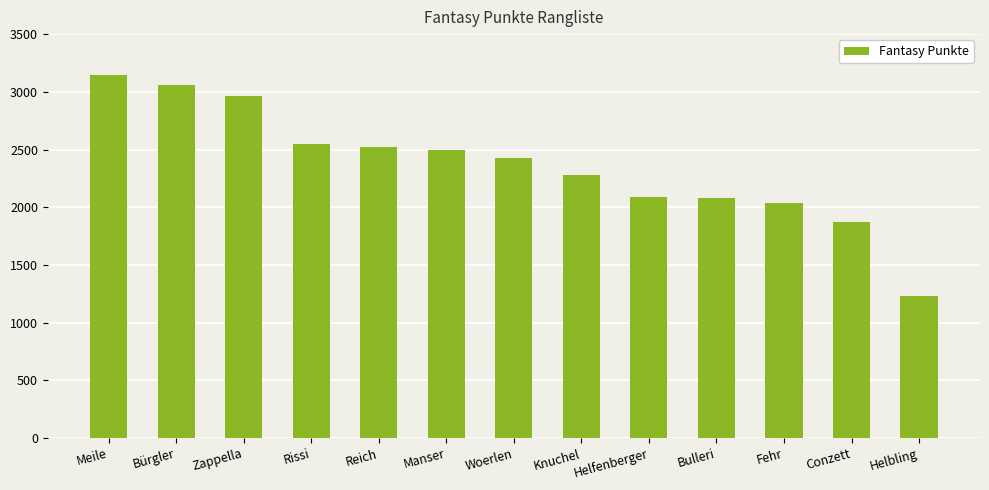

What is the value of the 13th bar from the left?

1234